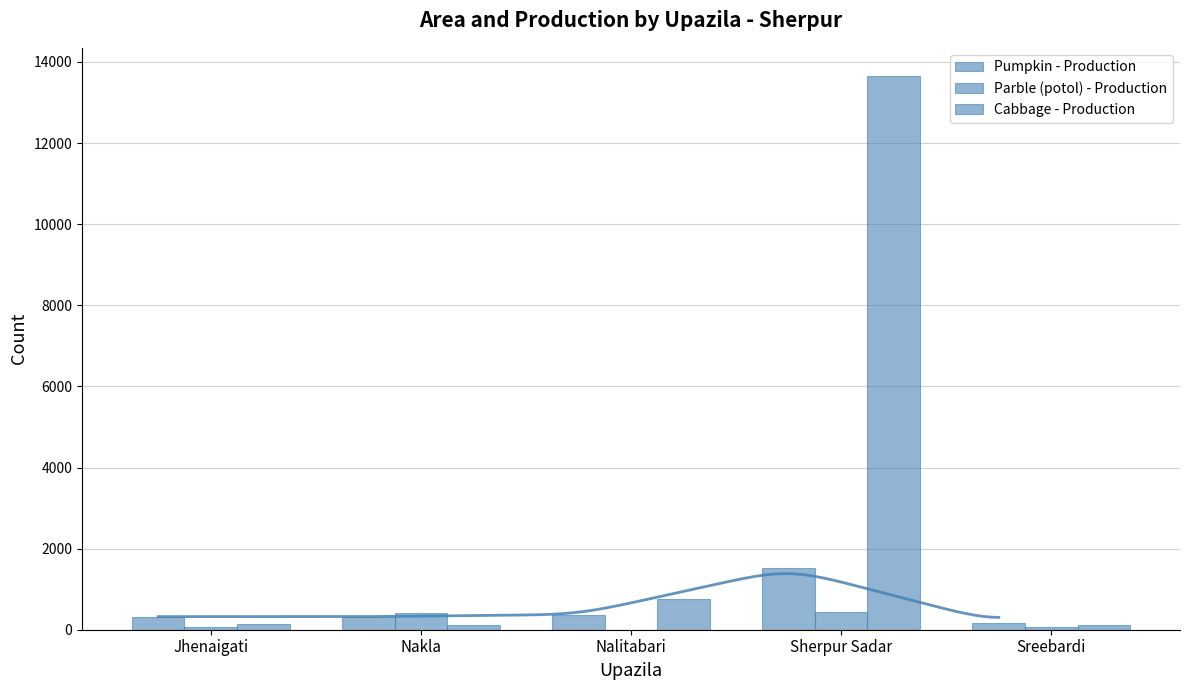

What is the sum of the Cabbage - Production values at Jhenaigati and Sreebardi?

253